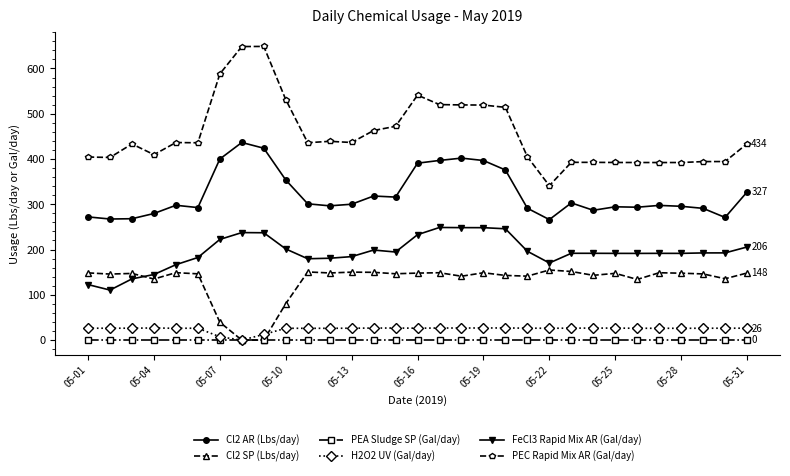

True or false: Cl2 AR (Lbs/day) has more than 0 interior local peaks.

True